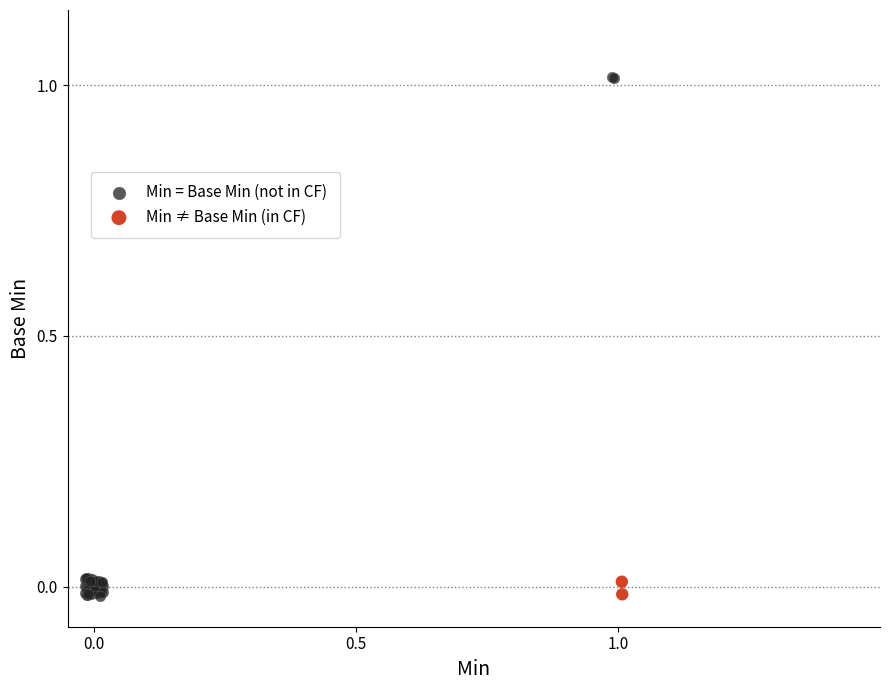

Which series contains the highest Y value?

Min = Base Min (not in CF)